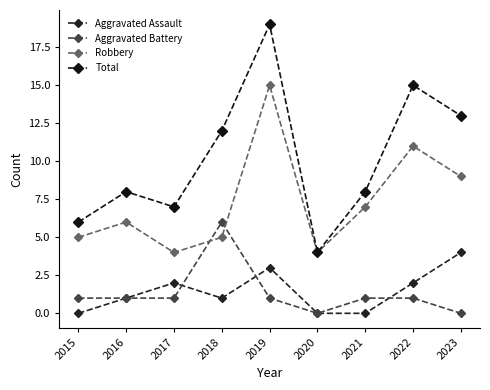

What is the greatest value displayed?

19